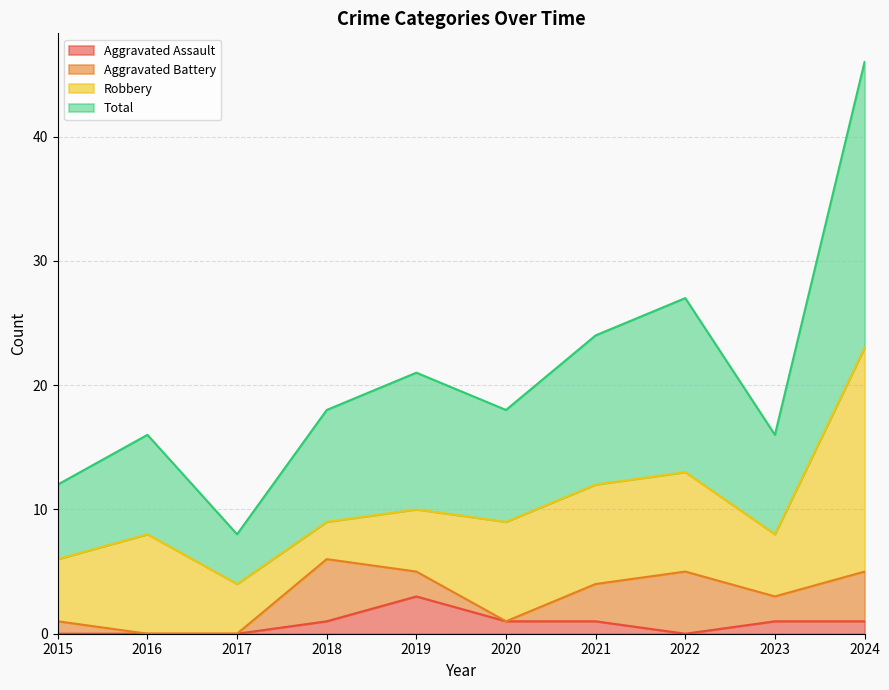

True or false: Aggravated Assault and Total cross at least once.

False